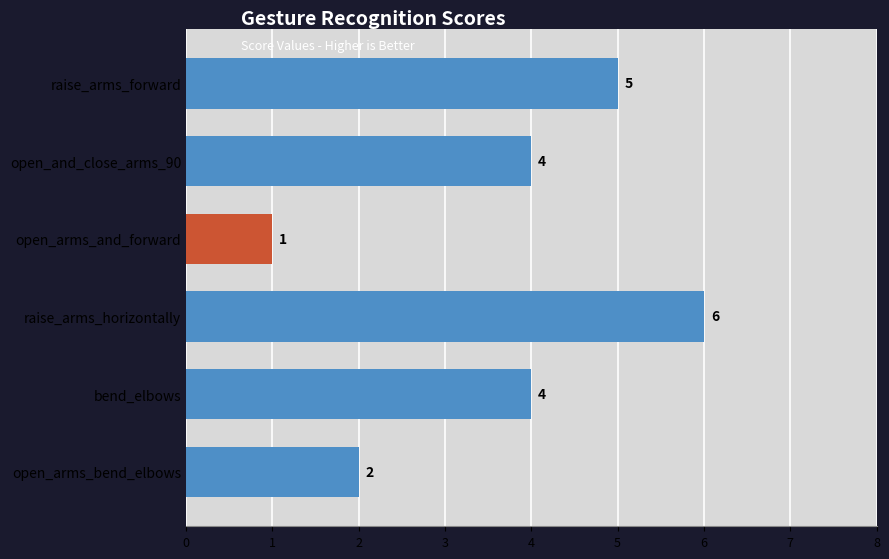

How many bars are there in total?

6